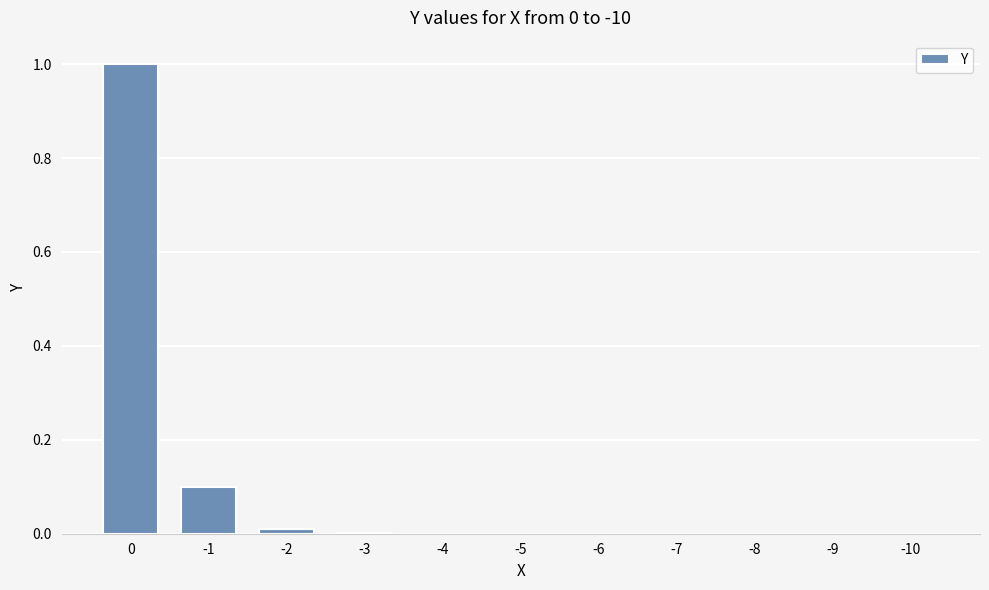

Is it true that the value at -1 is 0.2?

False